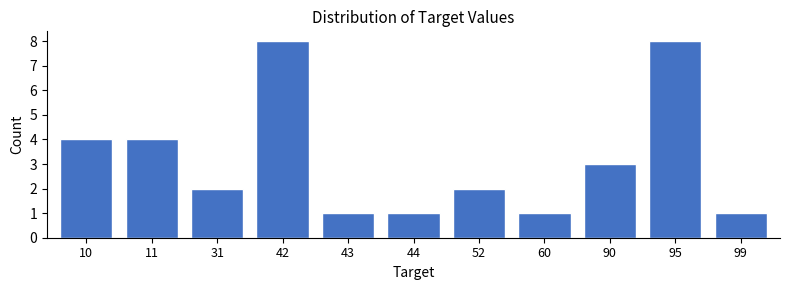

Reading left to right, list all the values displayed in this chart.

10=4	11=4	31=2	42=8	43=1	44=1	52=2	60=1	90=3	95=8	99=1